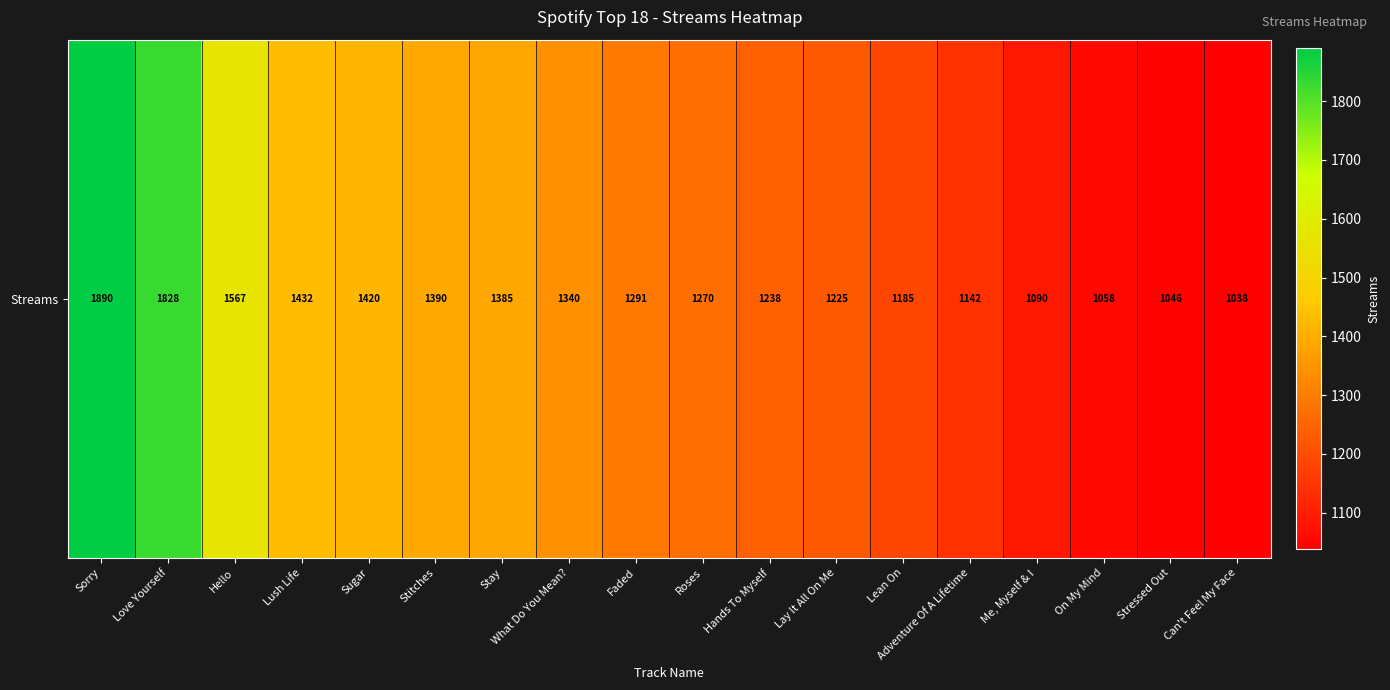

What is the smallest value displayed?

1038